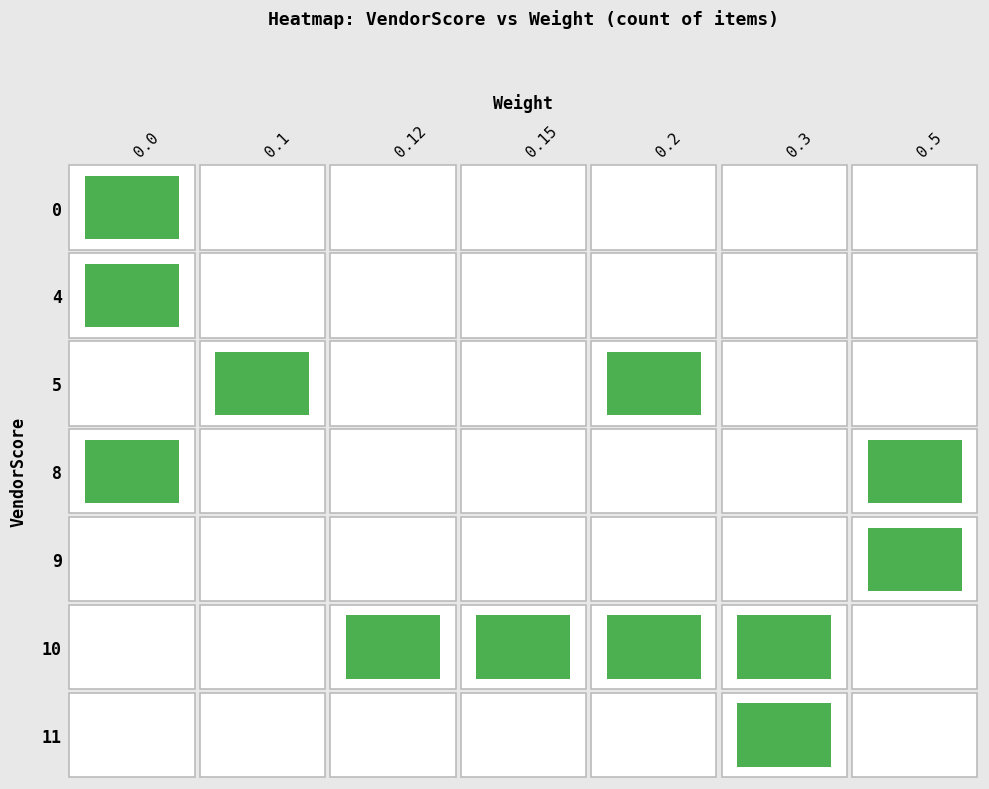

True or false: 5 has a value of 0 at 0.5.

False